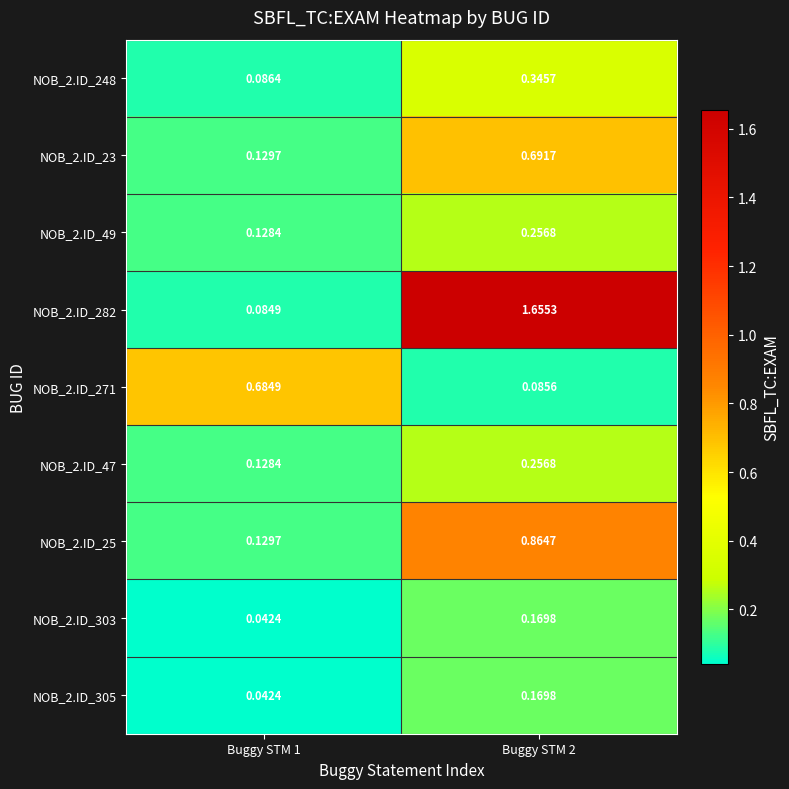

Reading right to left, transcribe all the data shown in this chart.

NOB_2.ID_248: Buggy STM 2=0.3	Buggy STM 1=0.1
NOB_2.ID_23: Buggy STM 2=0.7	Buggy STM 1=0.1
NOB_2.ID_49: Buggy STM 2=0.3	Buggy STM 1=0.1
NOB_2.ID_282: Buggy STM 2=1.7	Buggy STM 1=0.1
NOB_2.ID_271: Buggy STM 2=0.1	Buggy STM 1=0.7
NOB_2.ID_47: Buggy STM 2=0.3	Buggy STM 1=0.1
NOB_2.ID_25: Buggy STM 2=0.9	Buggy STM 1=0.1
NOB_2.ID_303: Buggy STM 2=0.2	Buggy STM 1=0.0
NOB_2.ID_305: Buggy STM 2=0.2	Buggy STM 1=0.0